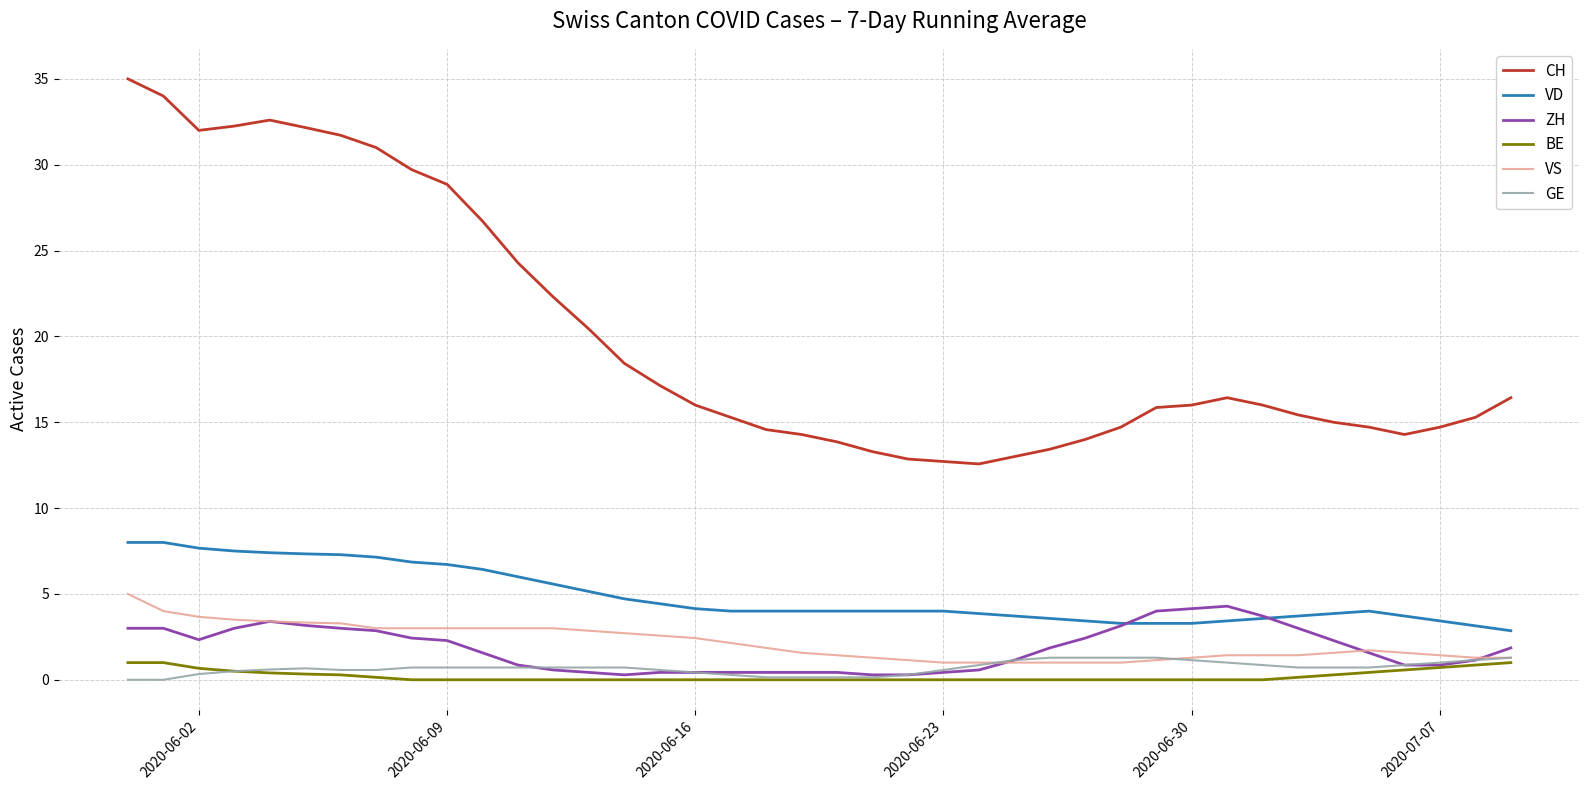

True or false: VS and VD intersect in this chart.

False